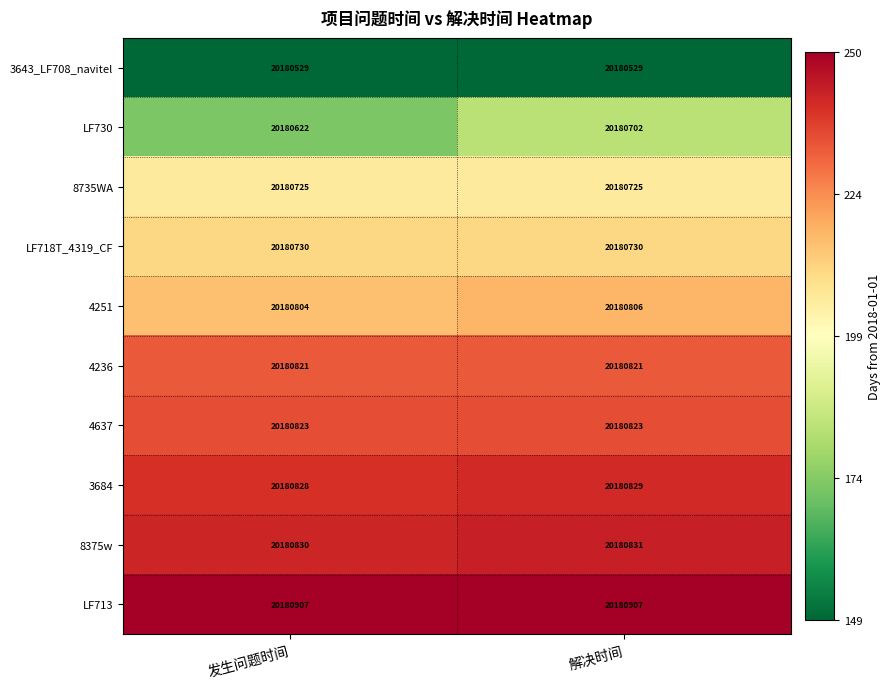

What is the smallest value displayed?

20180529